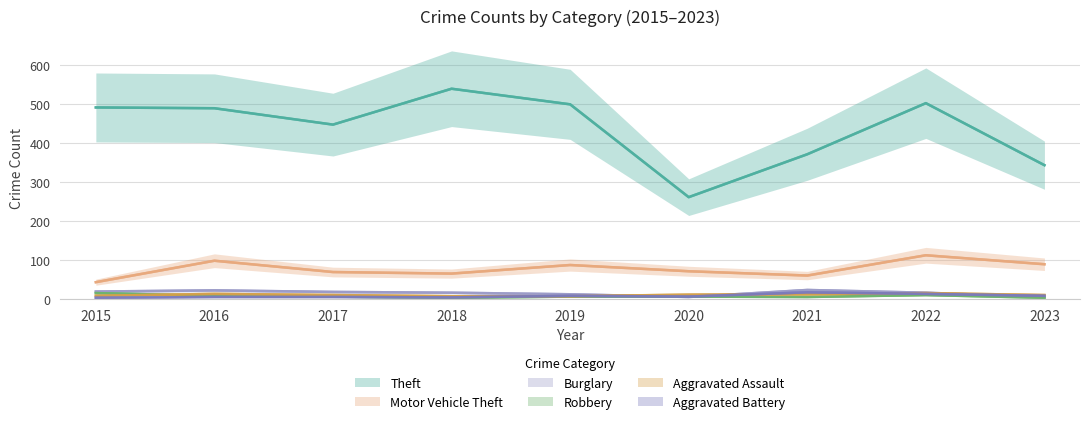

List the series in order of their peak value, lowest first.

Robbery, Aggravated Assault, Aggravated Battery, Burglary, Motor Vehicle Theft, Theft